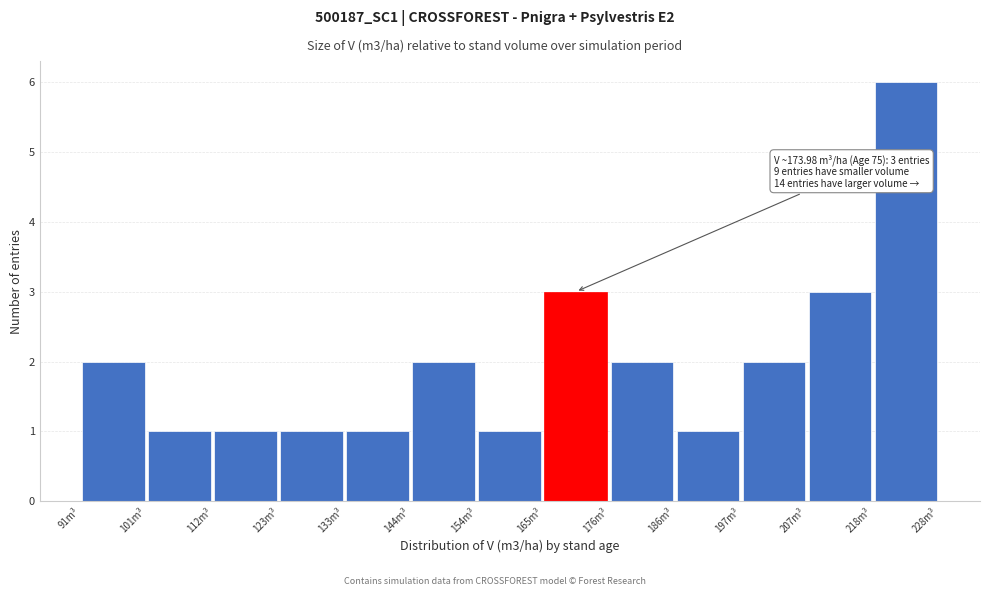

Which range on the x-axis has the tallest bar?

218 to 228